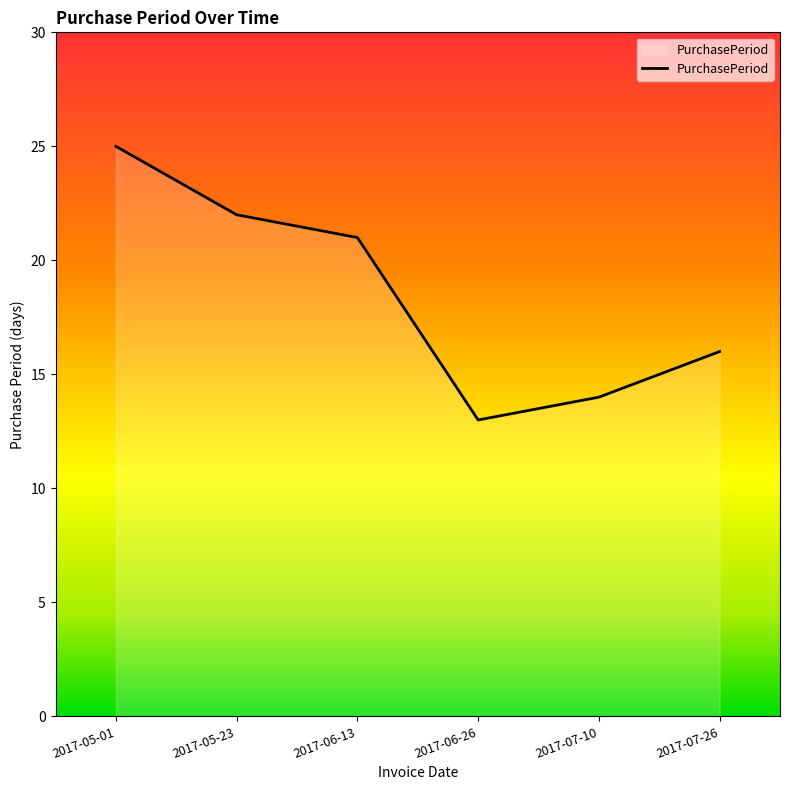

At which label does the data first exceed 21?

2017-05-01